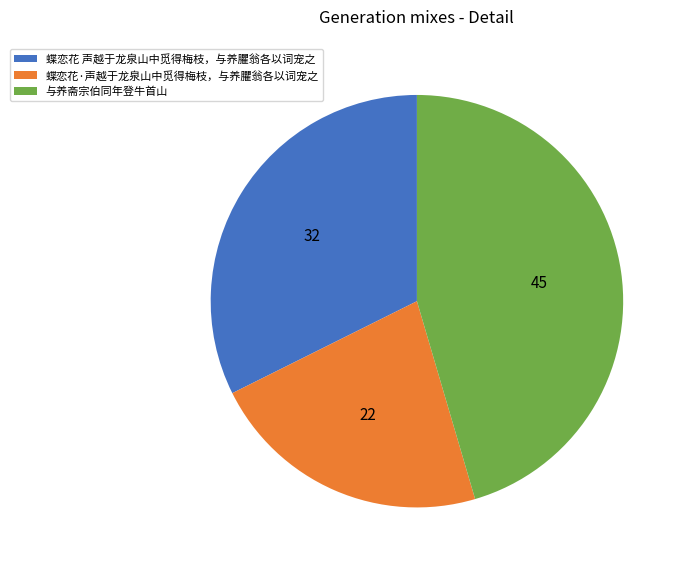

True or false: 蝶恋花·声越于龙泉山中觅得梅枝，与养臞翁各以词宠之 accounts for 10% of the total.

False